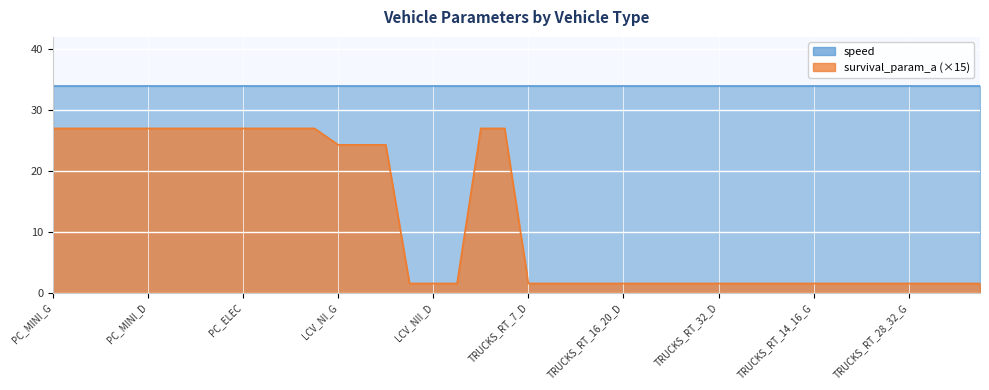

Reading left to right, extract all data points from this chart.

PC_MINI_G=27.0	PC_SMALL_G=27.0	PC_MEDIUM_G=27.0	PC_SUV_G=27.0	PC_MINI_D=27.0	PC_SMALL_D=27.0	PC_MEDIUM_D=27.0	PC_SUV_D=27.0	PC_ELEC=27.0	PC_SMALL_HY=27.0	TAXI_SMALL_G=27.0	TAXI_SMALL_GLP=27.0	LCV_NI_G=24.3	LCV_NII_G=24.3	LCV_NIII_G=24.3	LCV_NI_D=1.5	LCV_NII_D=1.5	LCV_NIII_D=1.5	LCV_ELEC=27.0	LCV_HY=27.0	TRUCKS_RT_7_D=1.5	TRUCKS_RT_7_12_D=1.5	TRUCKS_RT_12_14_D=1.5	TRUCKS_RT_14_16_D=1.5	TRUCKS_RT_16_20_D=1.5	TRUCKS_RT_20_26_D=1.5	TRUCKS_RT_26_28_D=1.5	TRUCKS_RT_28_32_D=1.5	TRUCKS_RT_32_D=1.5	TRUCKS_RT_7_G=1.5	TRUCKS_RT_7_12_G=1.5	TRUCKS_RT_12_14_G=1.5	TRUCKS_RT_14_16_G=1.5	TRUCKS_RT_16_20_G=1.5	TRUCKS_RT_20_26_G=1.5	TRUCKS_RT_26_28_G=1.5	TRUCKS_RT_28_32_G=1.5	TRUCKS_RT_32_G=1.5	TRUCKS_AT_16_20_D=1.5	TRUCKS_AT_20_28_D=1.5